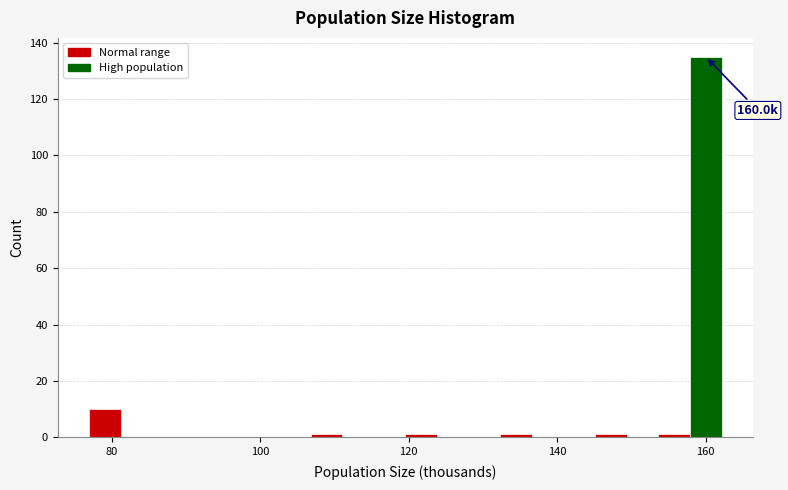

Around what value on the x-axis is the tallest bar? Give the approximate position of its centre, as read against the axis.

160